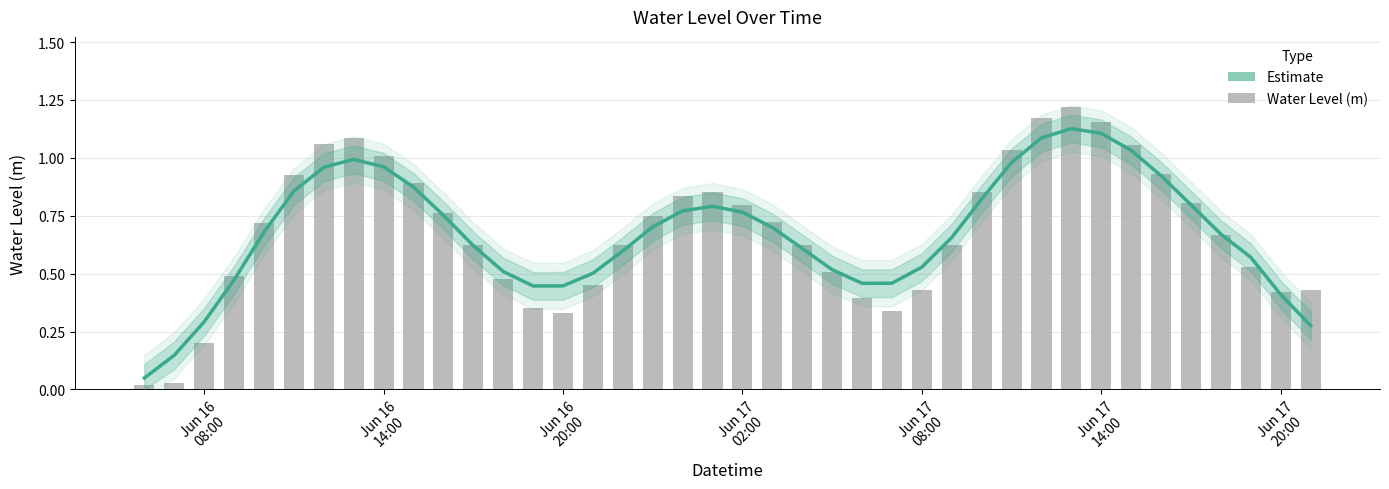

Reading left to right, extract all data points from this chart.

0.0	0.1	0.3	0.5	0.7	0.9	1.0	1.0	1.0	0.9	0.8	0.6	0.5	0.4	0.4	0.5	0.6	0.7	0.8	0.8	0.8	0.7	0.6	0.5	0.5	0.5	0.5	0.7	0.8	1.0	1.1	1.1	1.1	1.0	0.9	0.8	0.7	0.6	0.4	0.3